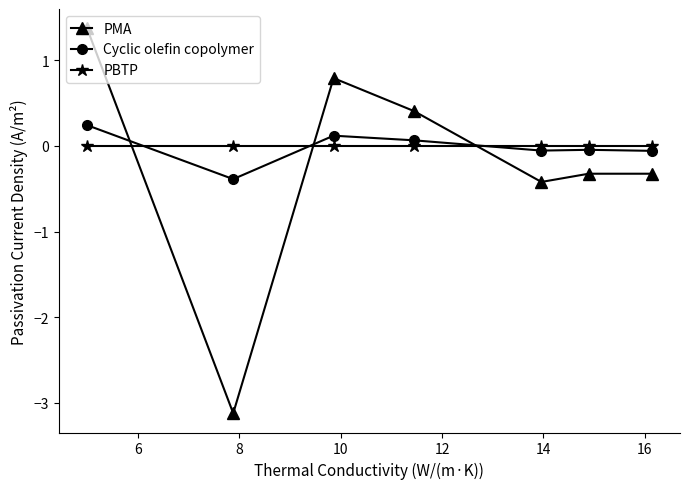

List the series in order of their peak value, lowest first.

PBTP, Cyclic olefin copolymer, PMA